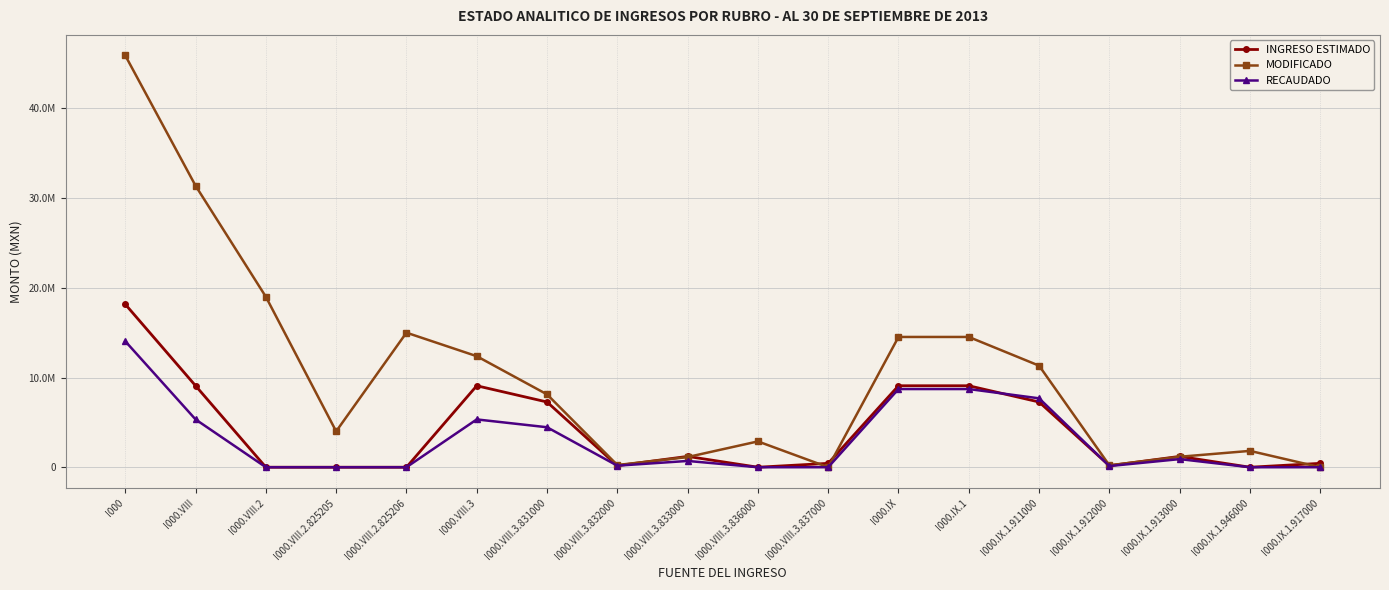

What position from the left is I000.VIII.3.832000?

8